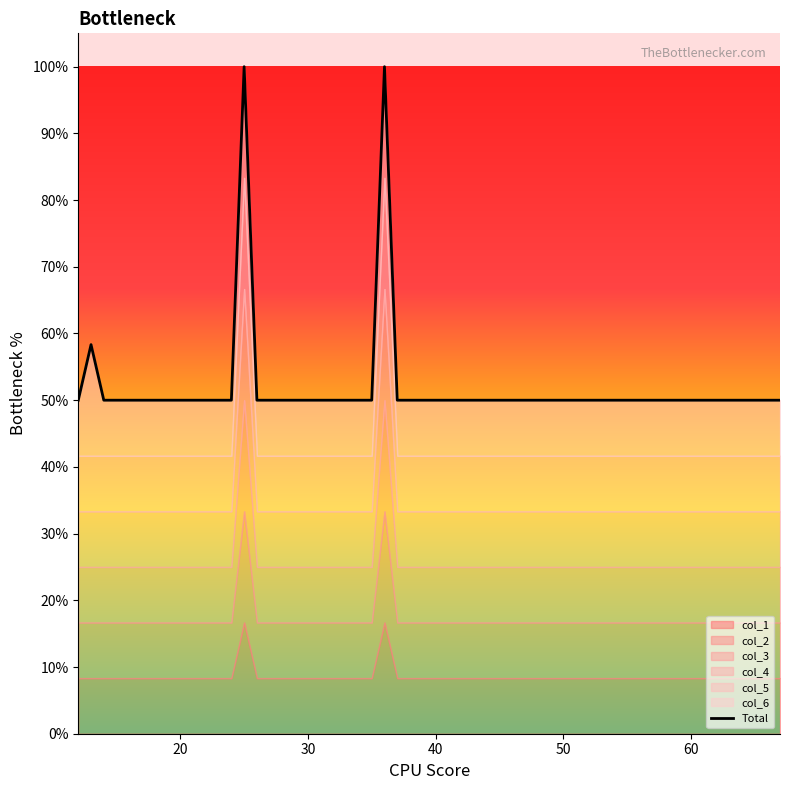

What is the smallest value displayed?

50.0